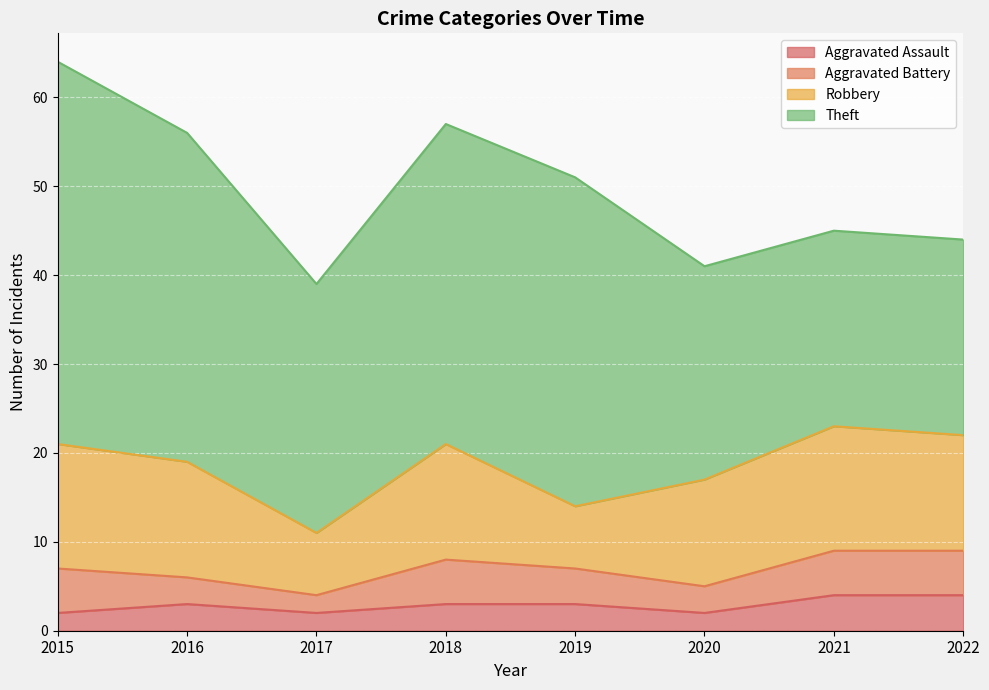

At 2020, list the series in order from largest to smallest.

Theft, Robbery, Aggravated Battery, Aggravated Assault